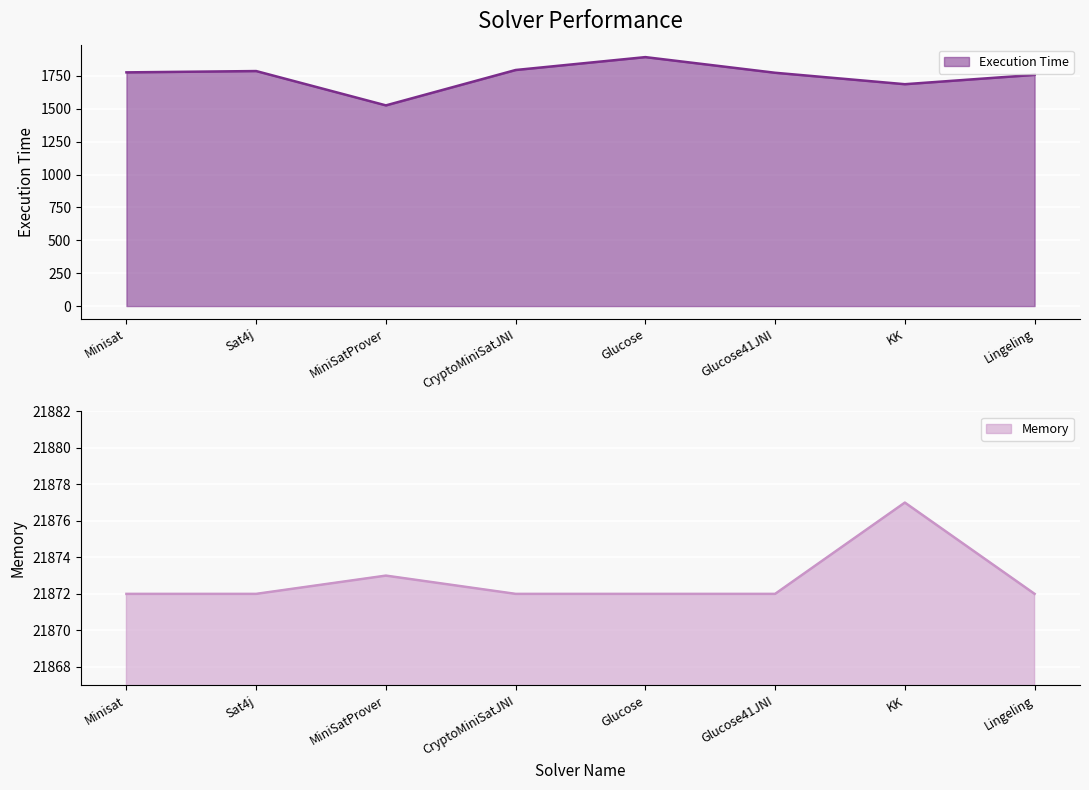

At which label is Memory closest to 21874?

MiniSatProver